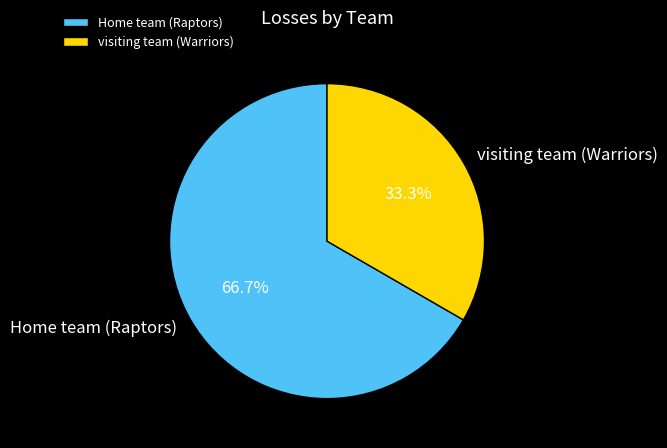

How many slices are in this pie chart?

2